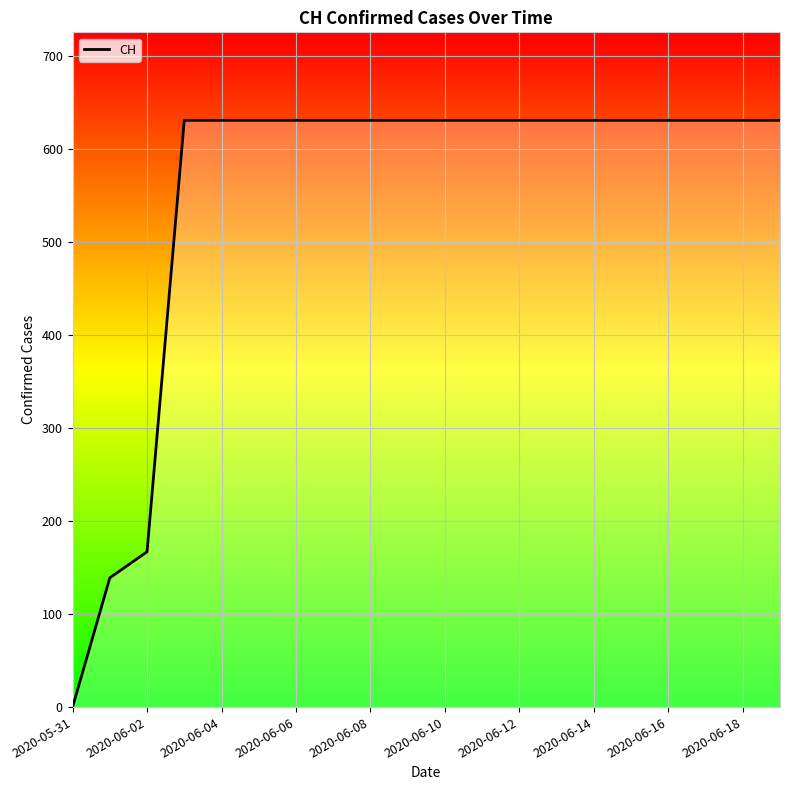

What is the greatest value displayed?

631